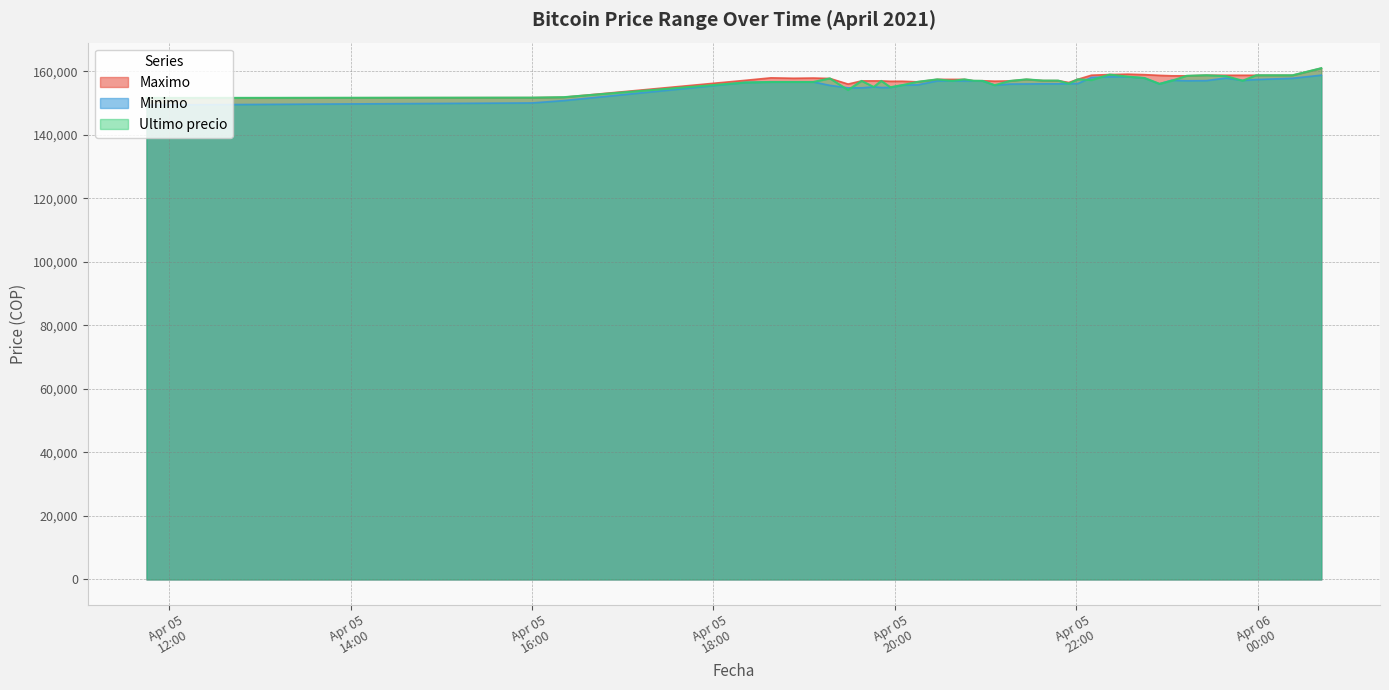

What is the smallest value displayed?

149404